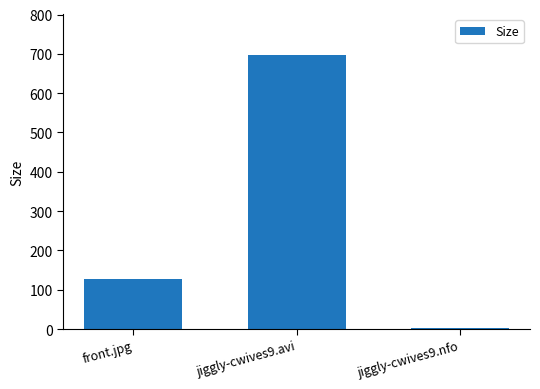

What position from the left is jiggly-cwives9.avi?

2